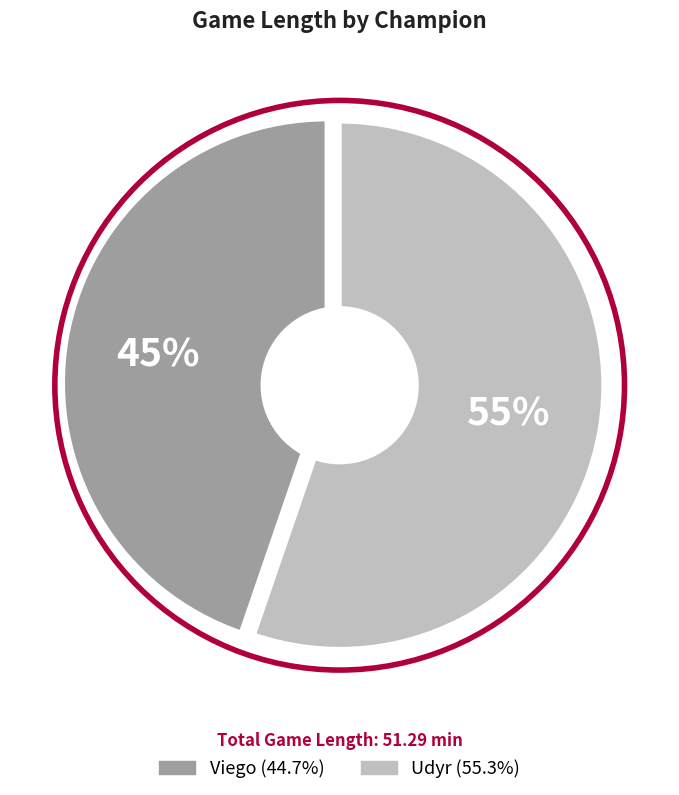

To the nearest percent, what portion does Udyr represent?

55%